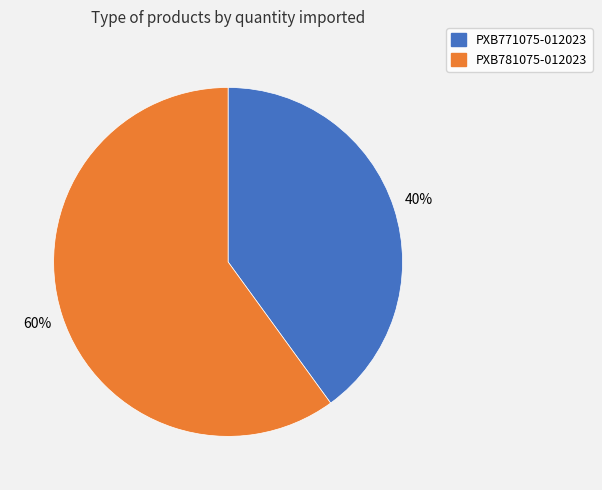

To the nearest percent, what is the combined percentage of PXB771075-012023 and PXB781075-012023?

100%